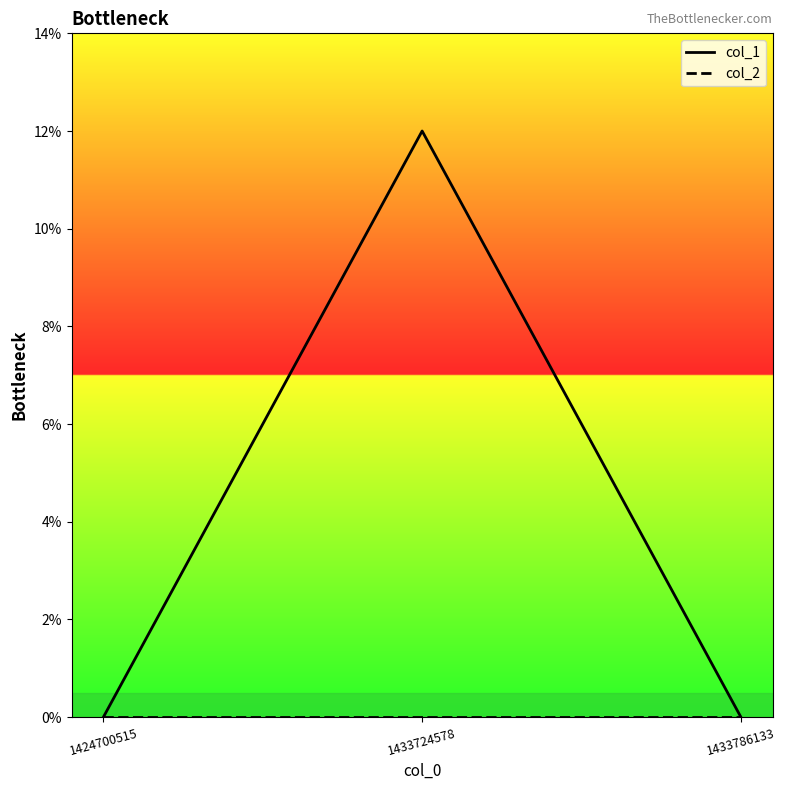

Which series has the largest total across all categories?

col_1